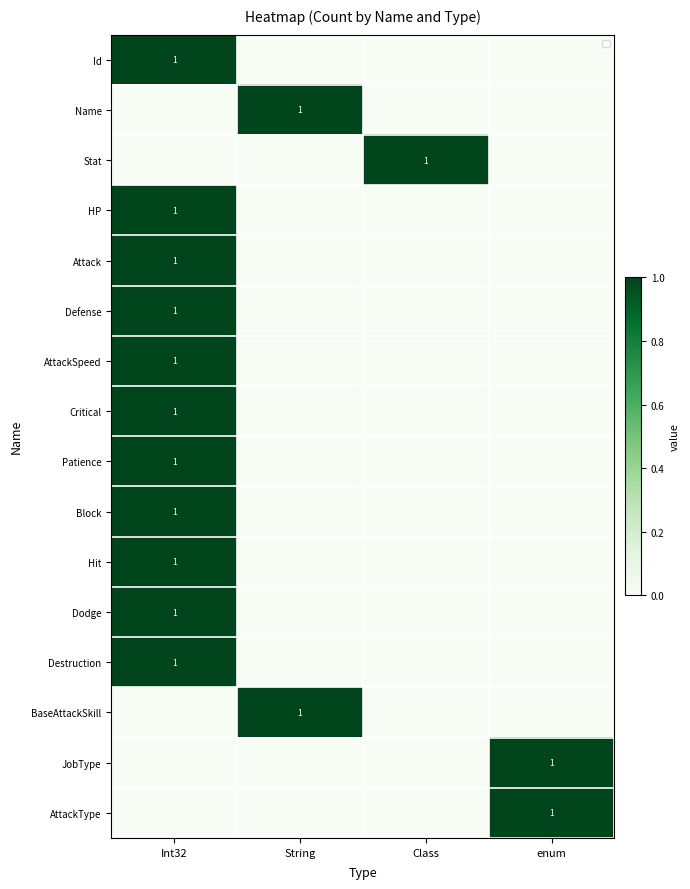

How many Stat values are between 0 and 1?

4